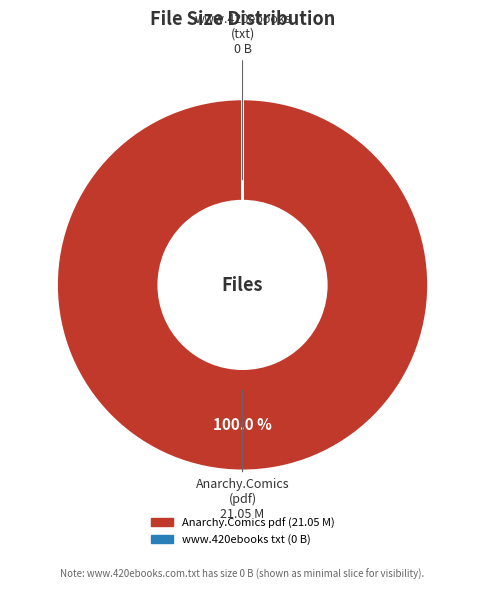

To the nearest percent, what is the average slice percentage?

50%